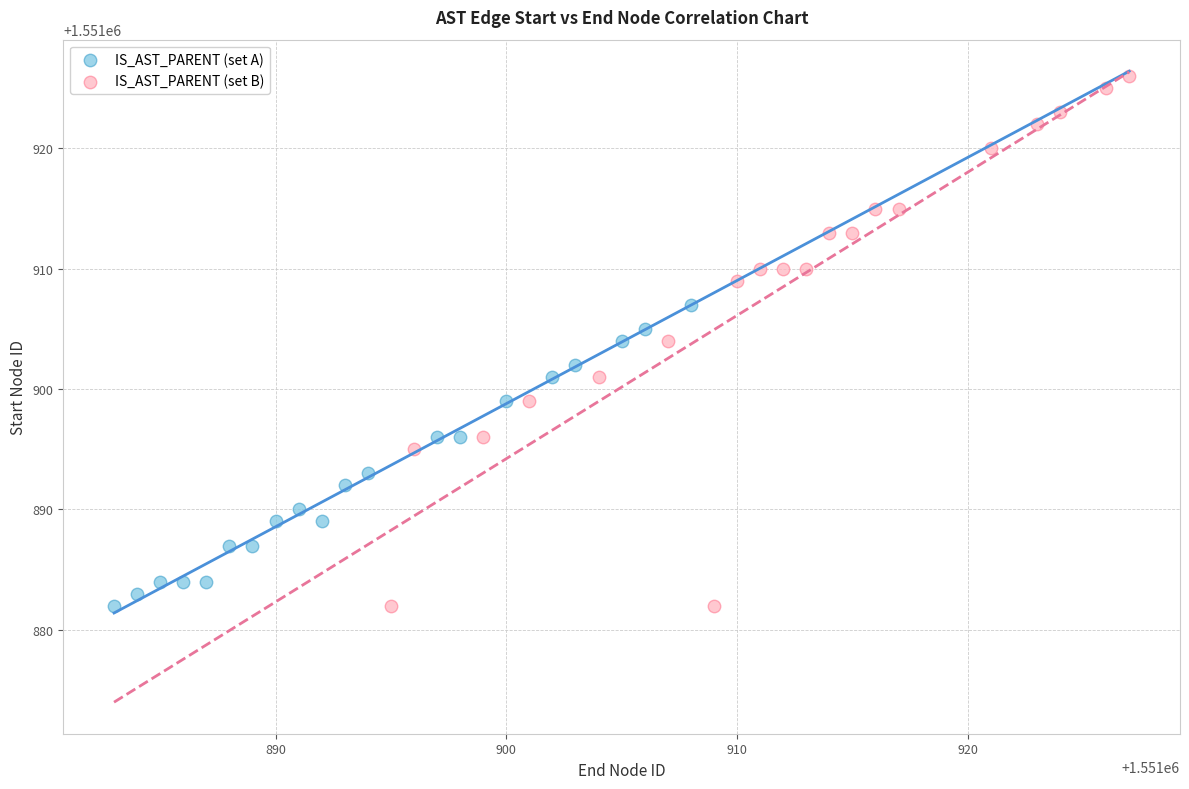

Which series contains the highest Y value?

IS_AST_PARENT (set B)